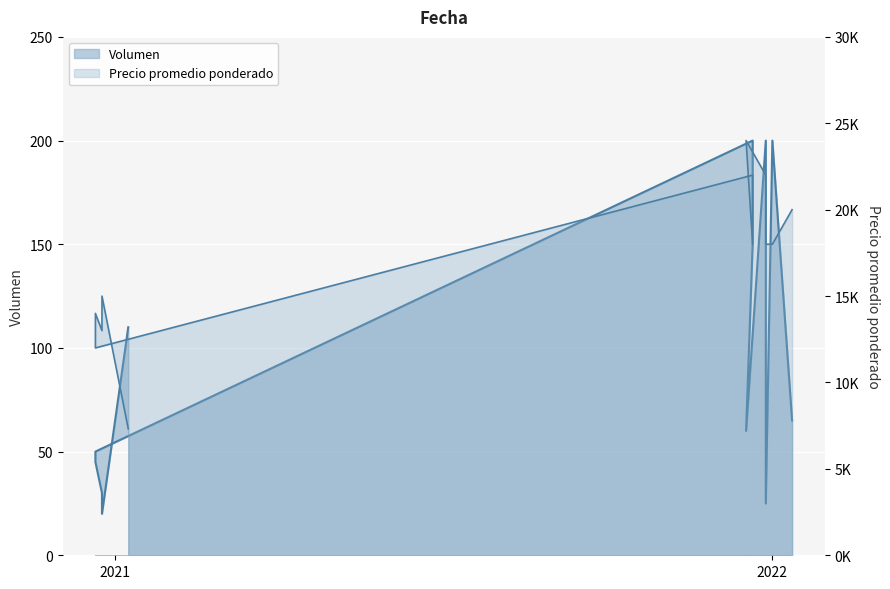

List the series in order of their peak value, lowest first.

Volumen, Precio promedio ponderado